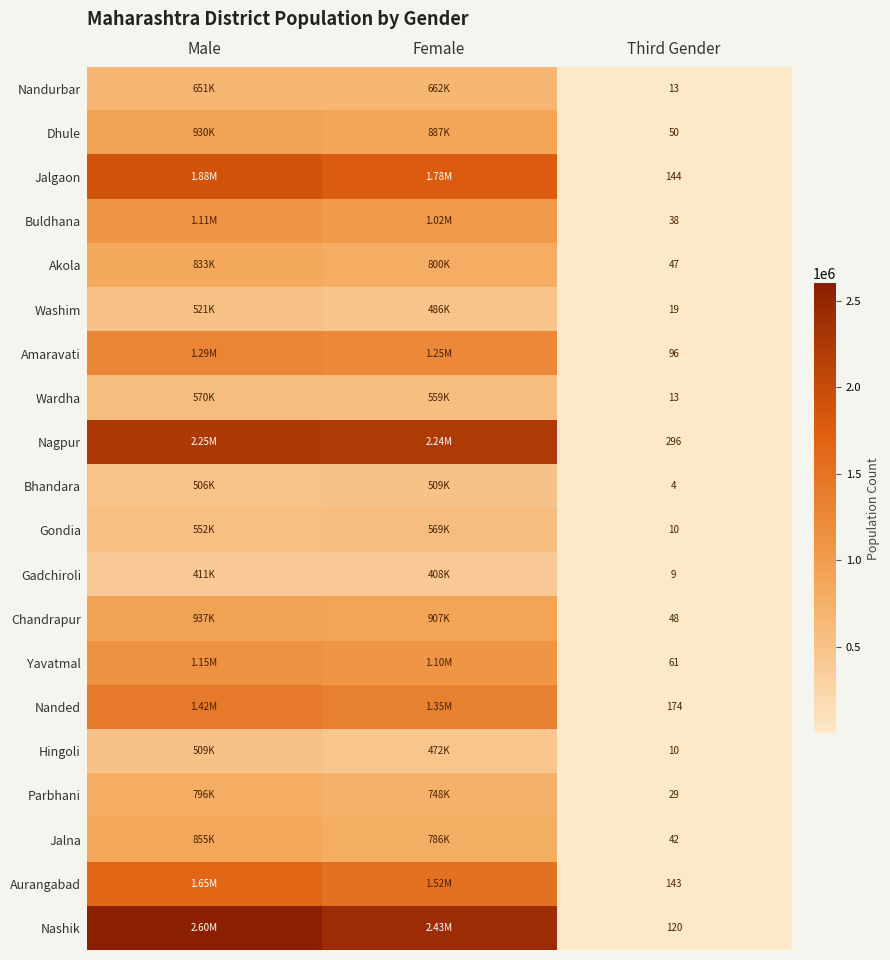

Between Female and Male, which is larger?

Female